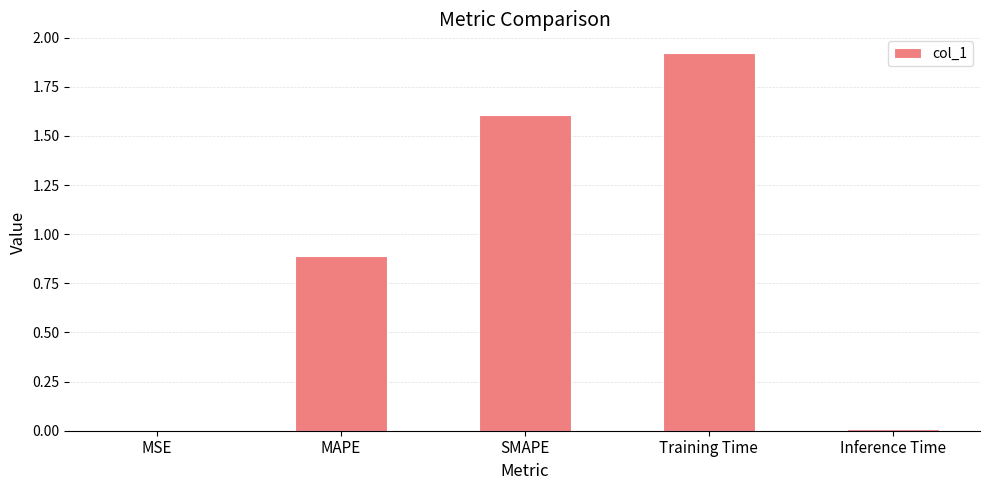

Which label corresponds to the largest value in the chart?

Training Time